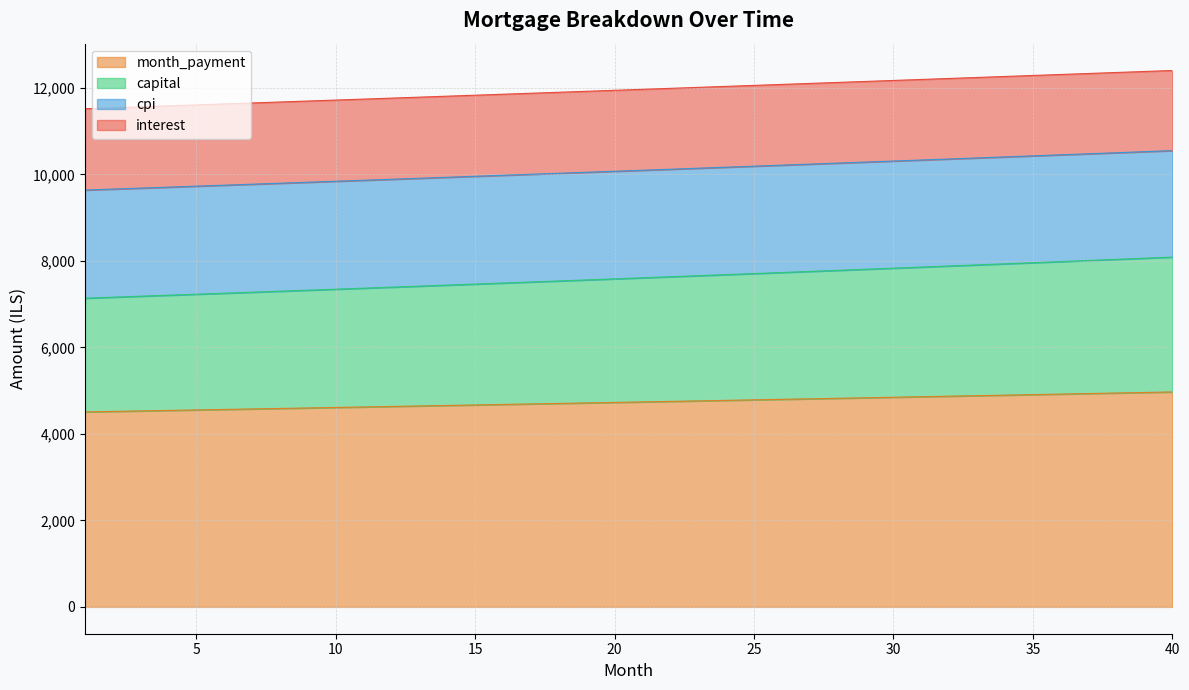

True or false: month_payment and capital cross at least once.

False